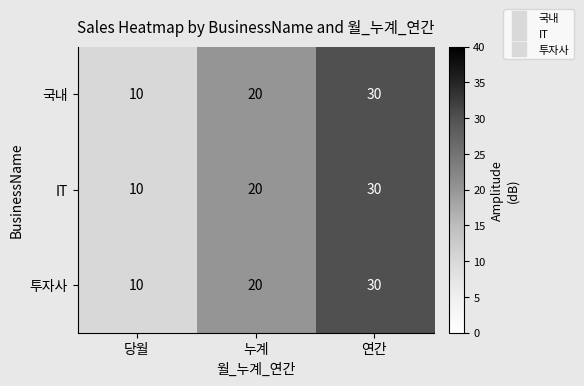

What is the total value across all series at 연간?

90